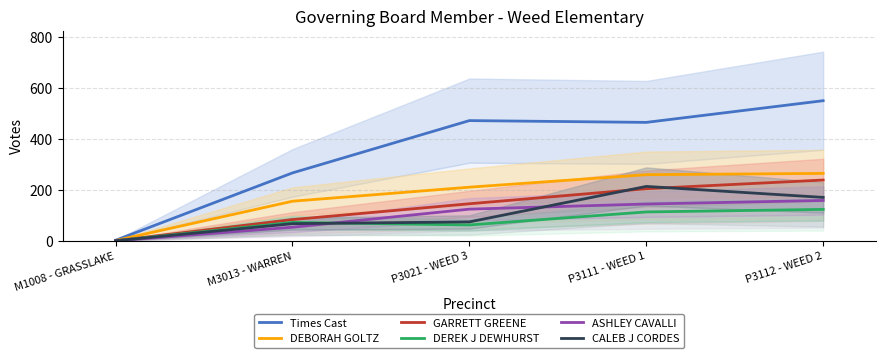

What is the value of the GARRETT GREENE point at the 5th from the left?

238